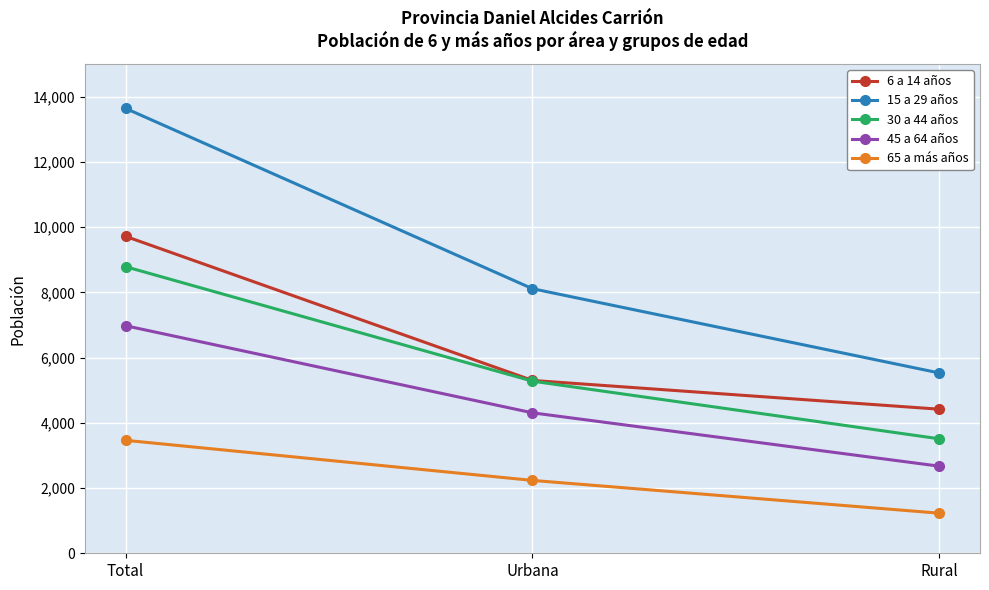

What is the minimum value shown in the chart?

1229